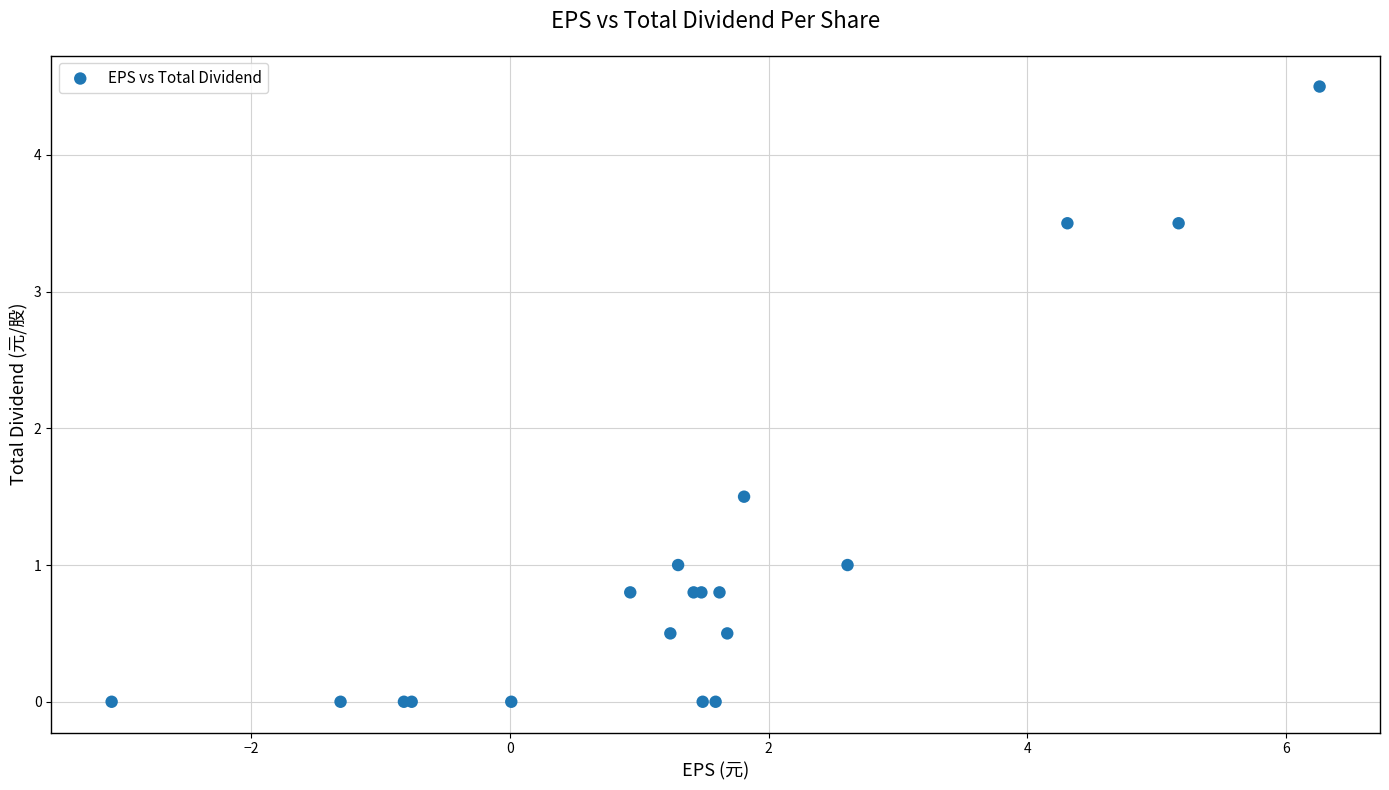

What Y value in the scatter plot is closest to 2?

1.5